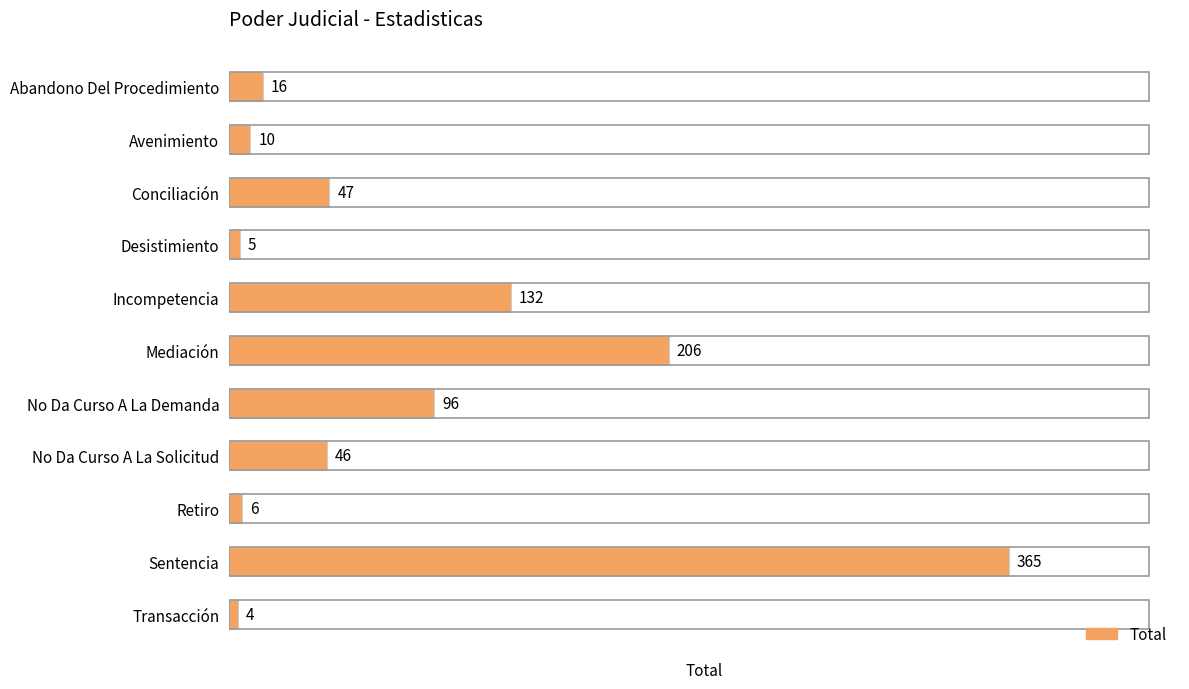

Reading top to bottom, transcribe all the data shown in this chart.

Abandono Del Procedimiento=16	Avenimiento=10	Conciliación=47	Desistimiento=5	Incompetencia=132	Mediación=206	No Da Curso A La Demanda=96	No Da Curso A La Solicitud=46	Retiro=6	Sentencia=365	Transacción=4